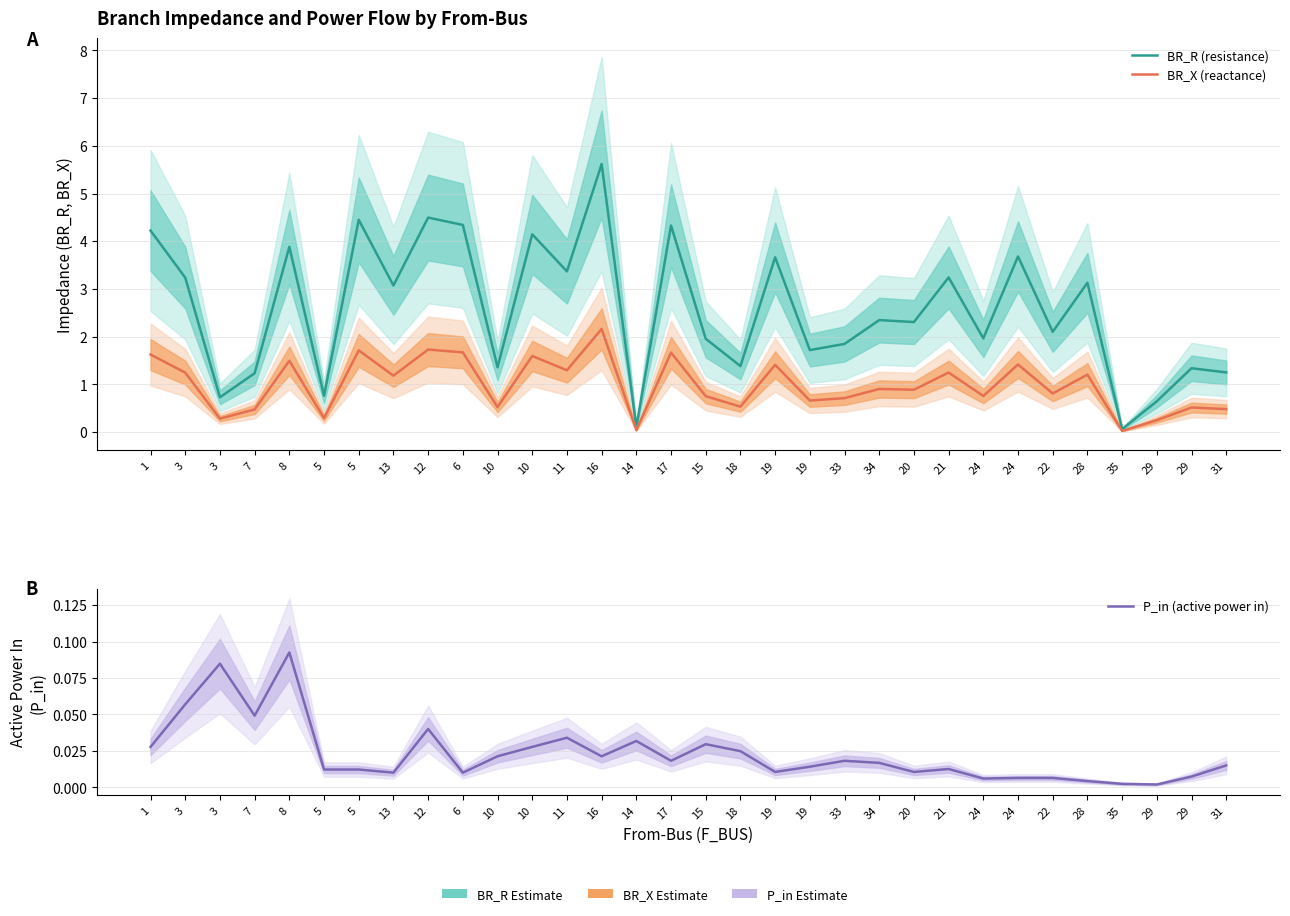

What is the label of the 14th point from the left?

16